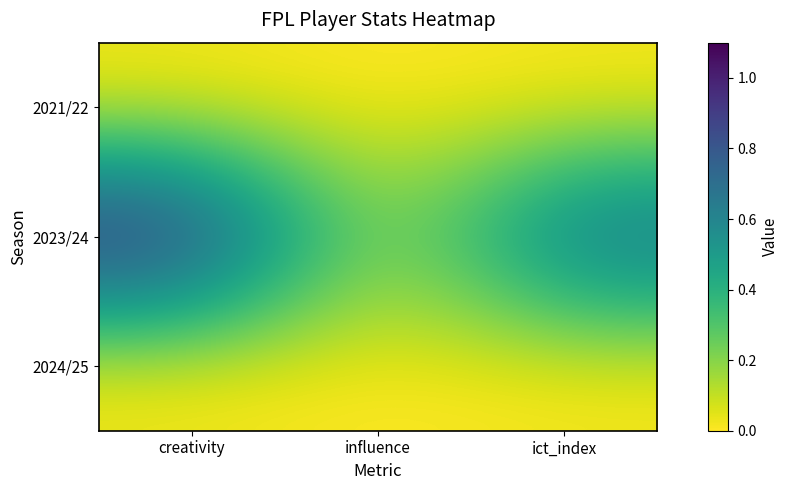

At which category does the chart reach its peak across all series?

creativity